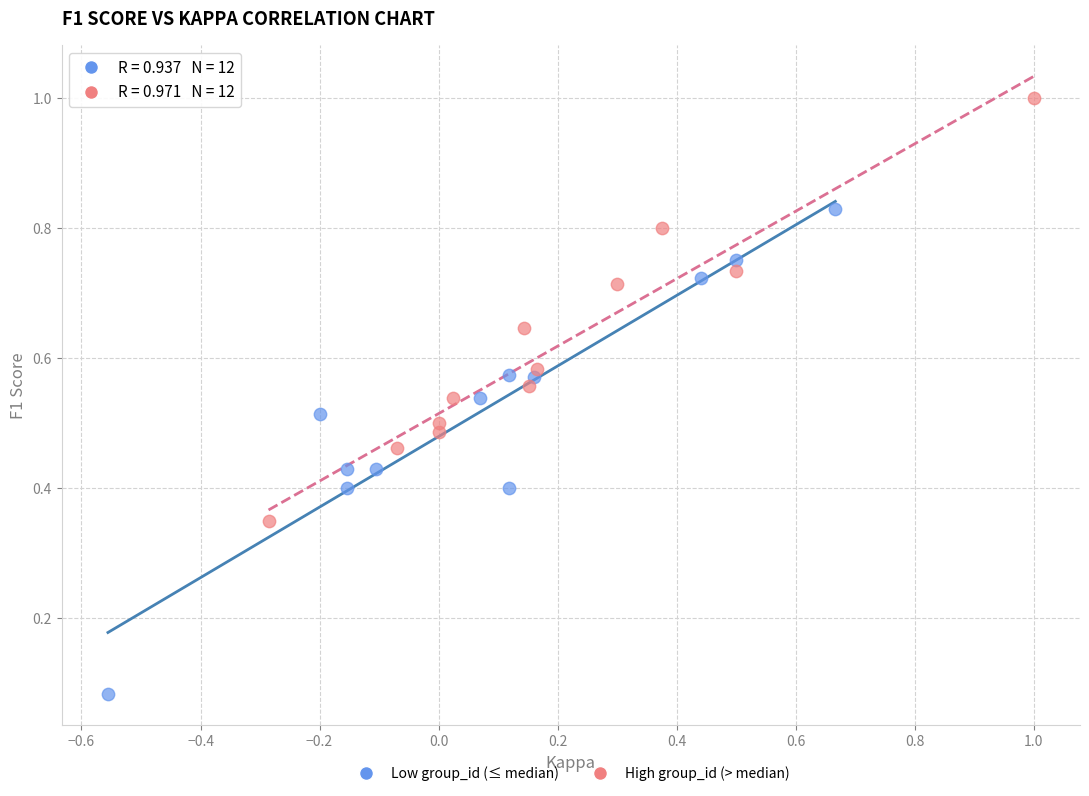

Which series contains the lowest Y value?

Low group_id (≤ median)